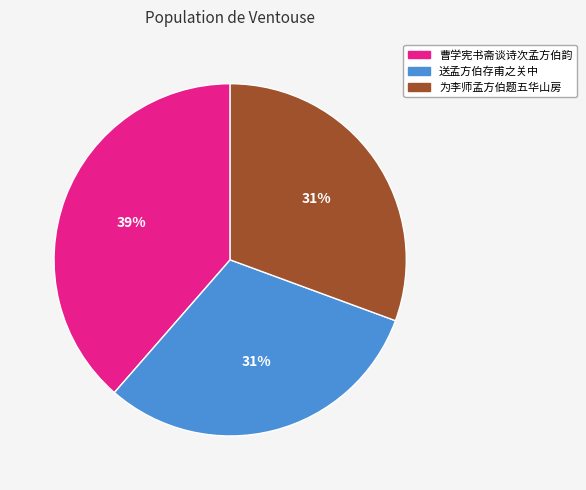

Count the number of slices in the pie.

3